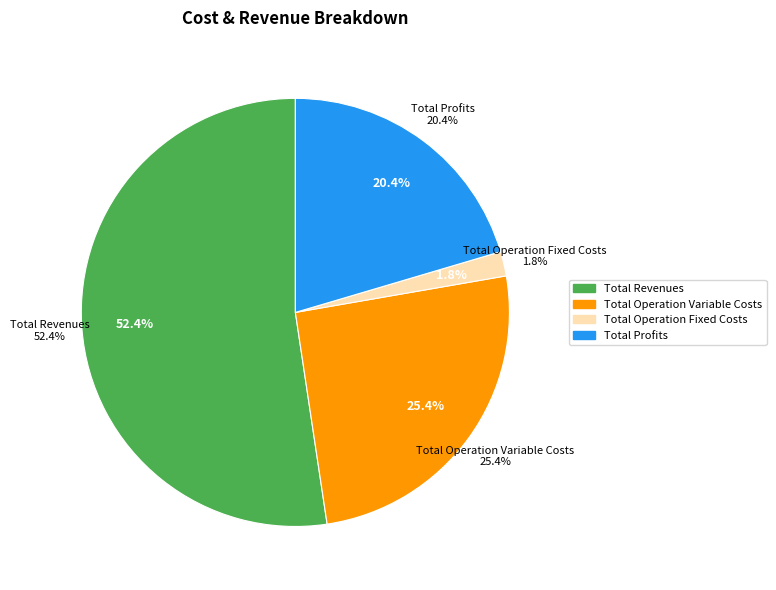

To the nearest percent, what percentage of the pie is Total Profits?

20%